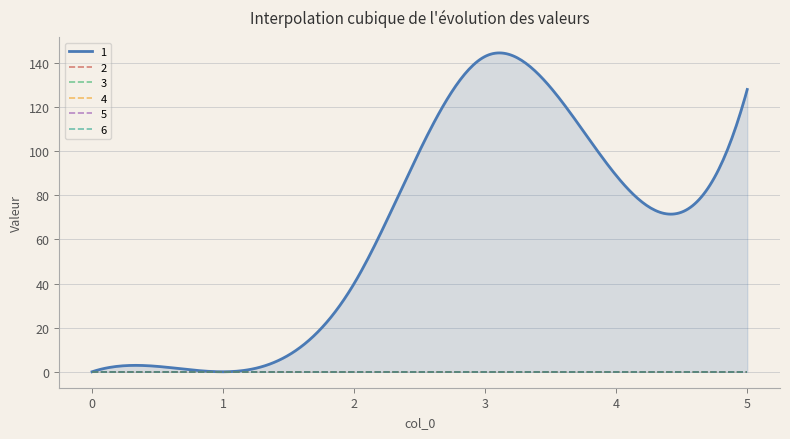

Does the chart display data point markers on the line(s)?

No